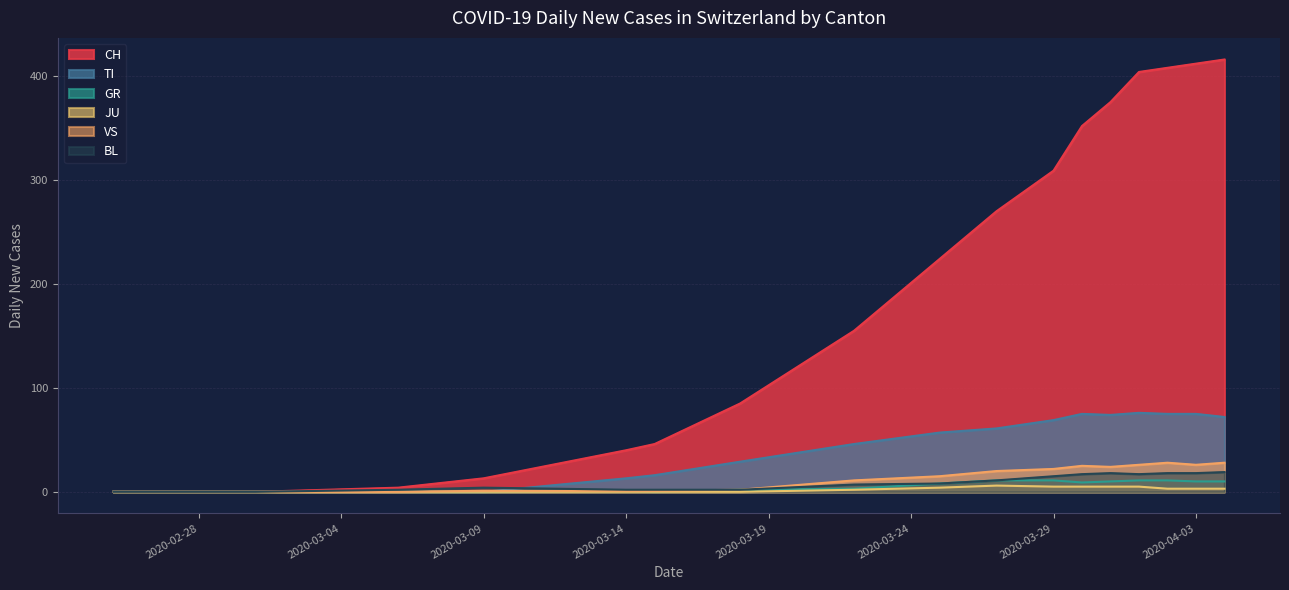

The value of JU at 2020-03-29 is 5. True or false?

True